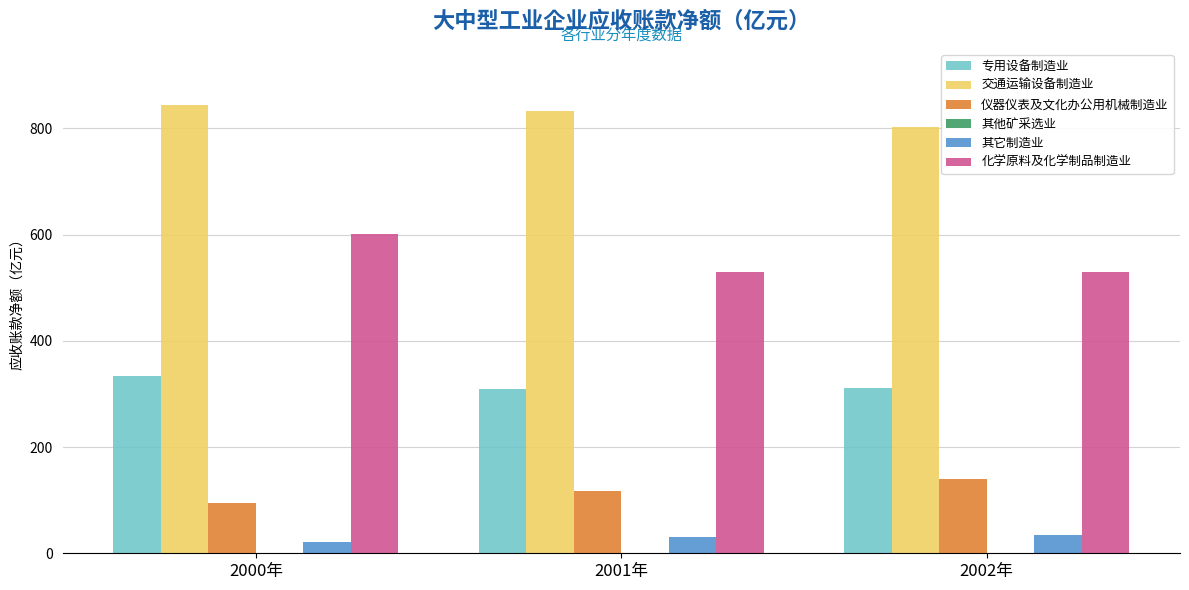

Which series has the largest total across all categories?

交通运输设备制造业